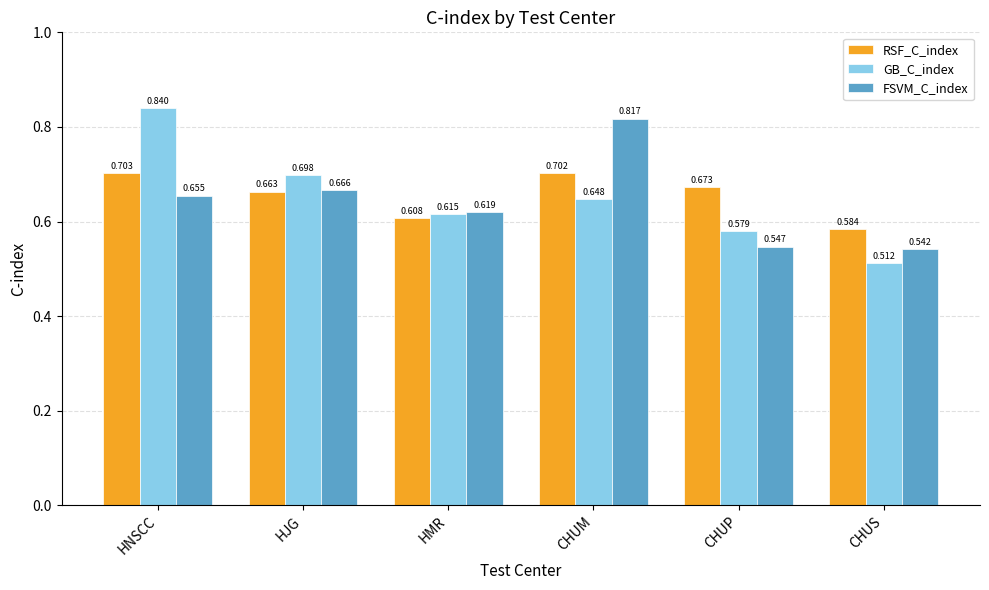

Which series changed the most between HNSCC and HJG?

GB_C_index